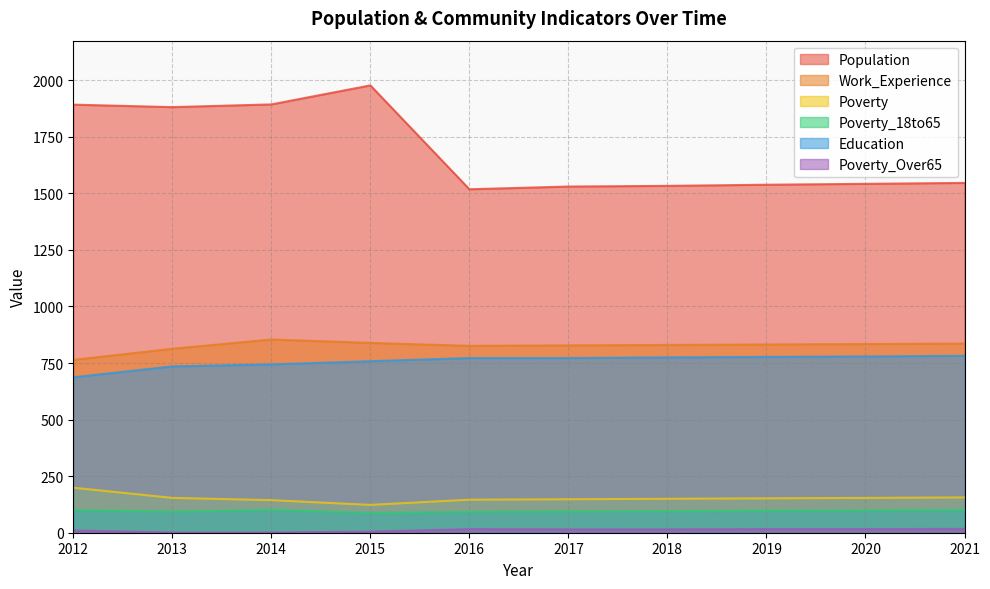

How many interior local peaks does the Work_Experience series have?

1